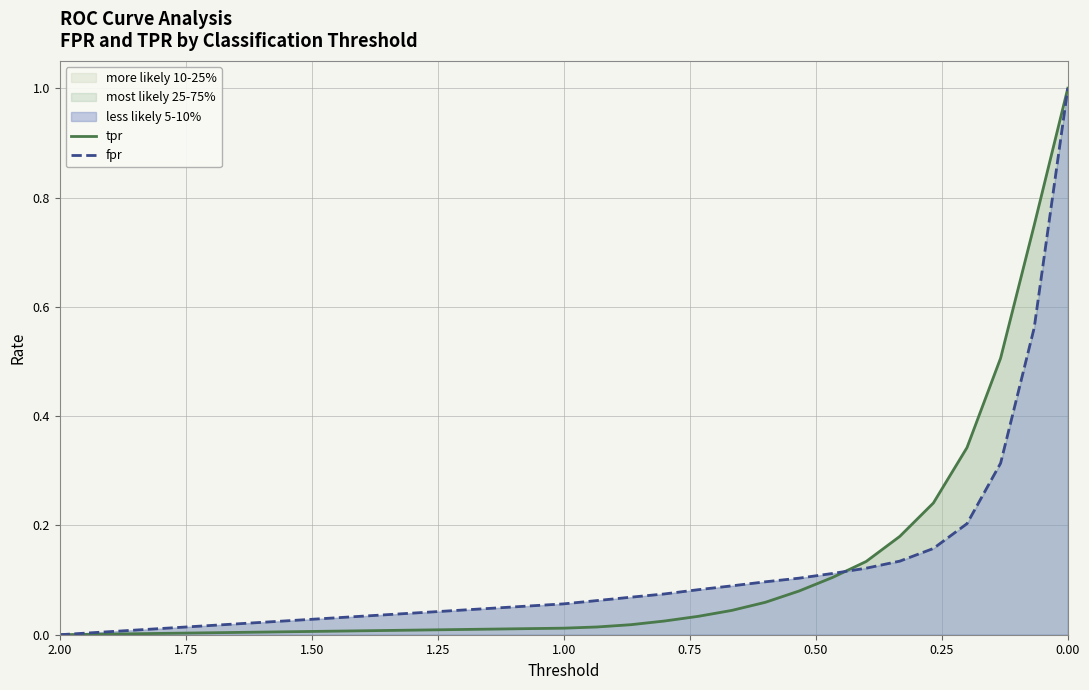

What is the sum of all tpr values?

3.5